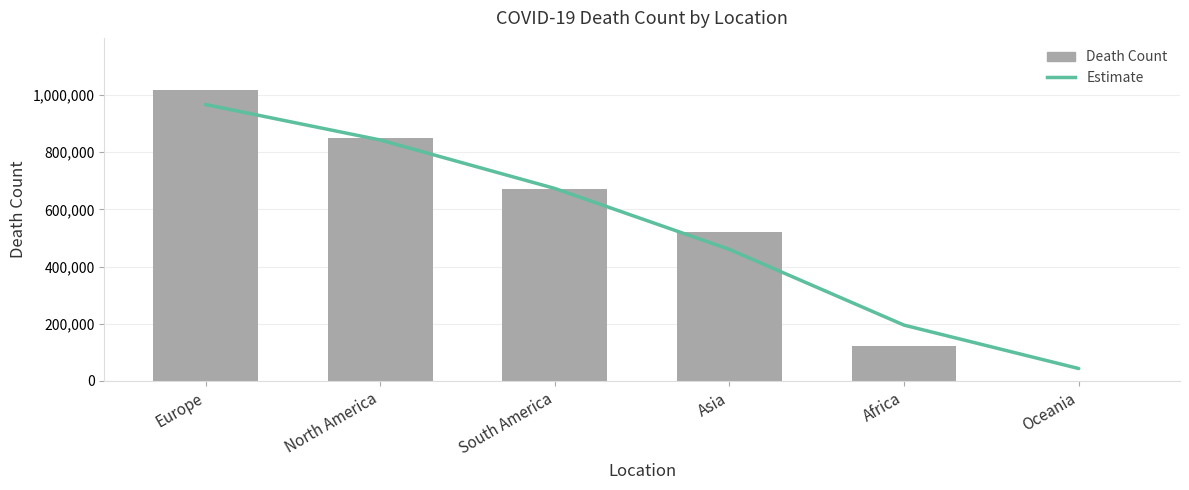

What position from the left is Oceania?

6